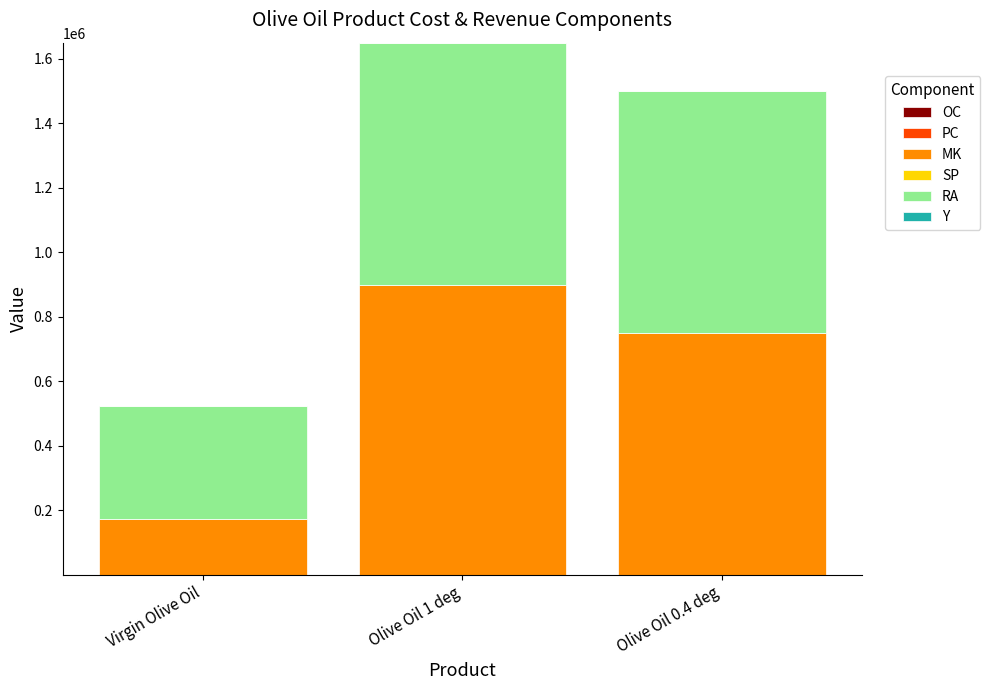

At which category is the sum across all series the highest?

Olive Oil 1 deg